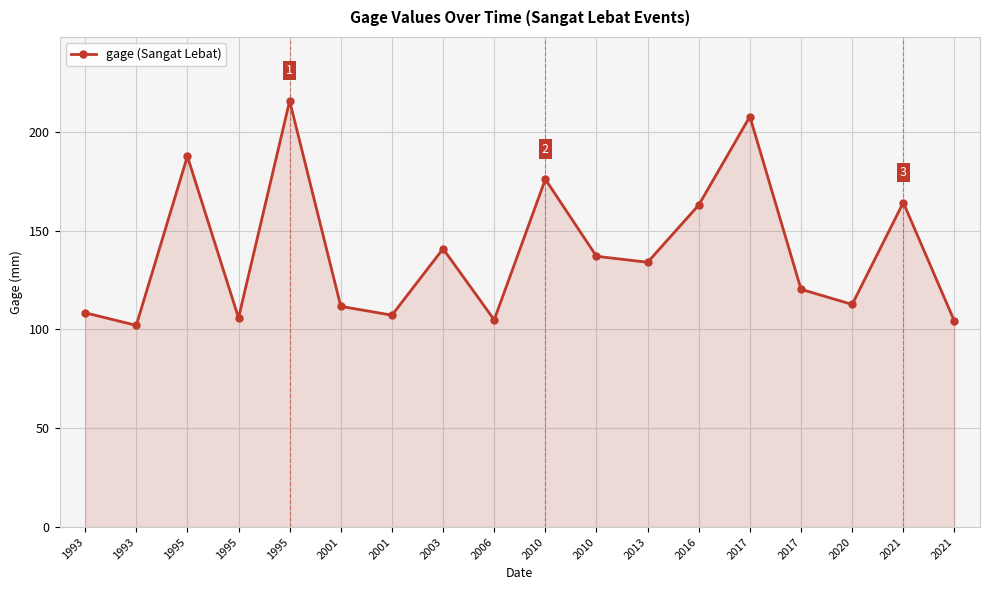

Where is the first local maximum?

1995